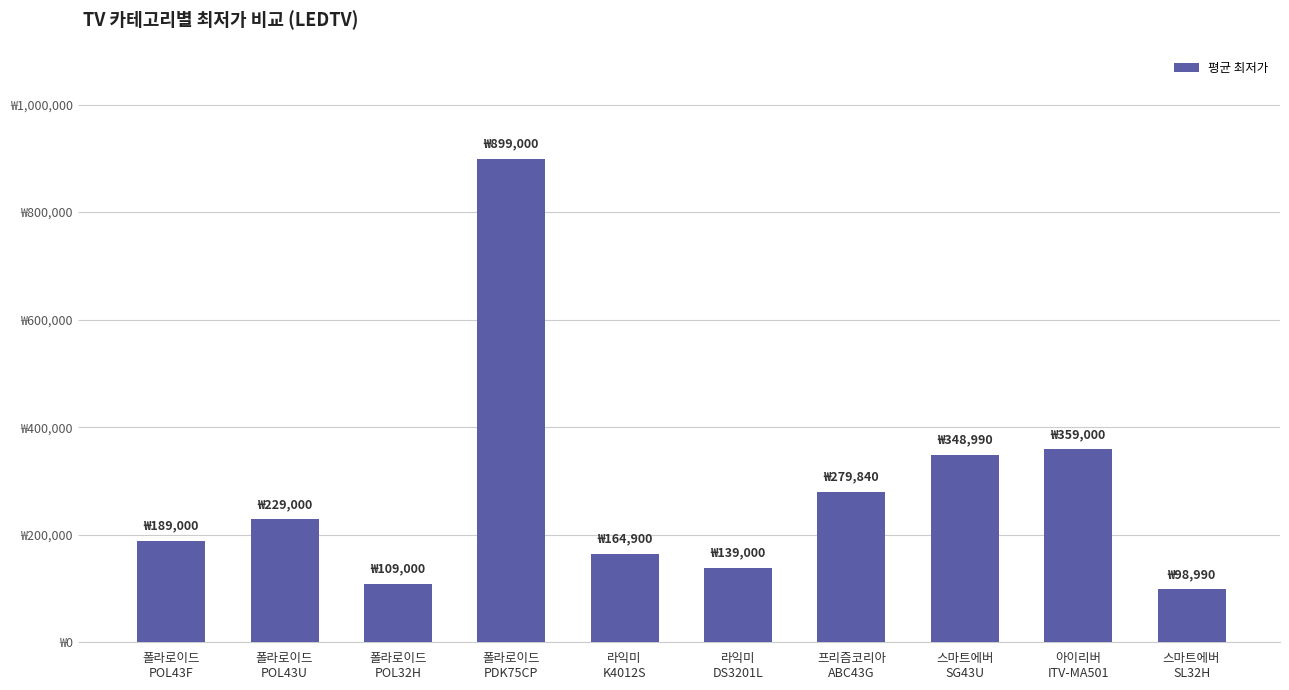

Reading left to right, list all the values displayed in this chart.

189000	229000	109000	899000	164900	139000	279840	348990	359000	98990